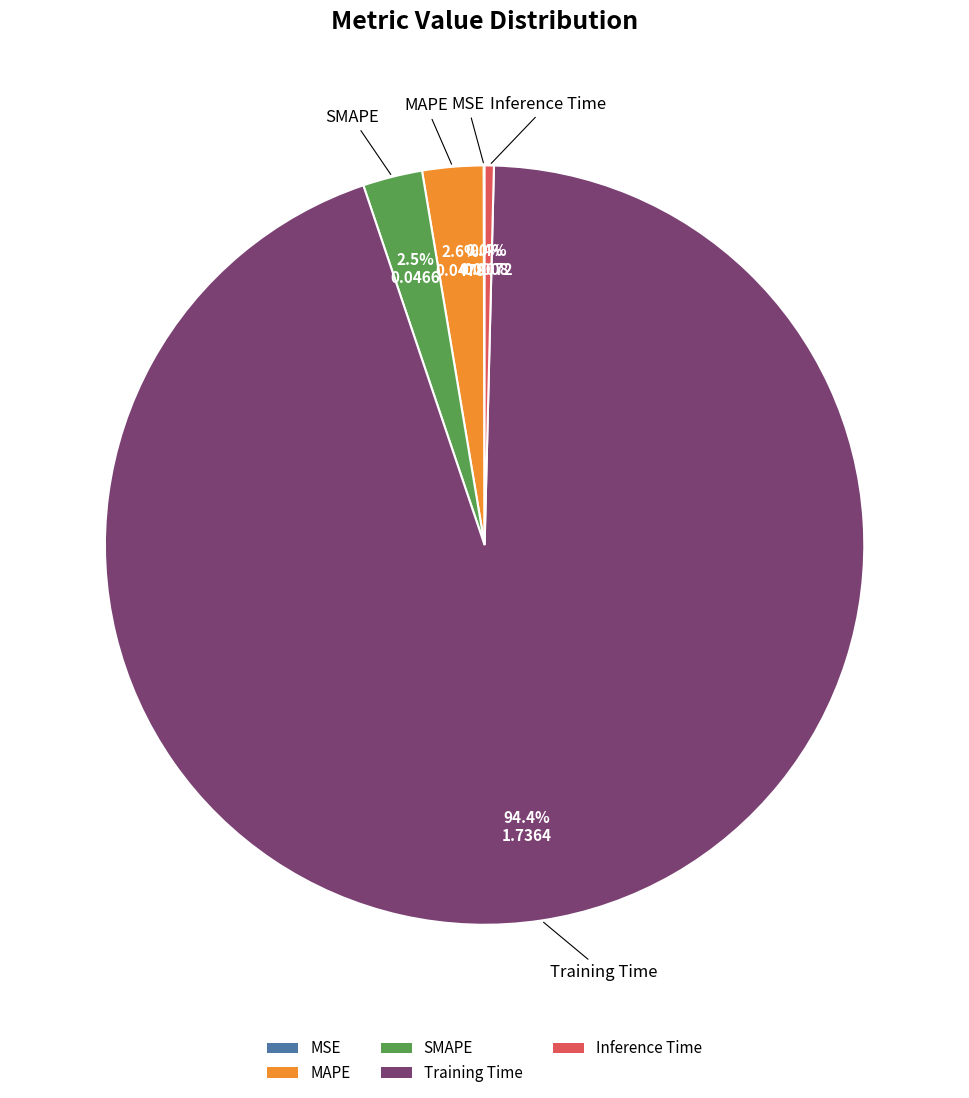

To the nearest percent, what percentage of the pie is Training Time?

94%